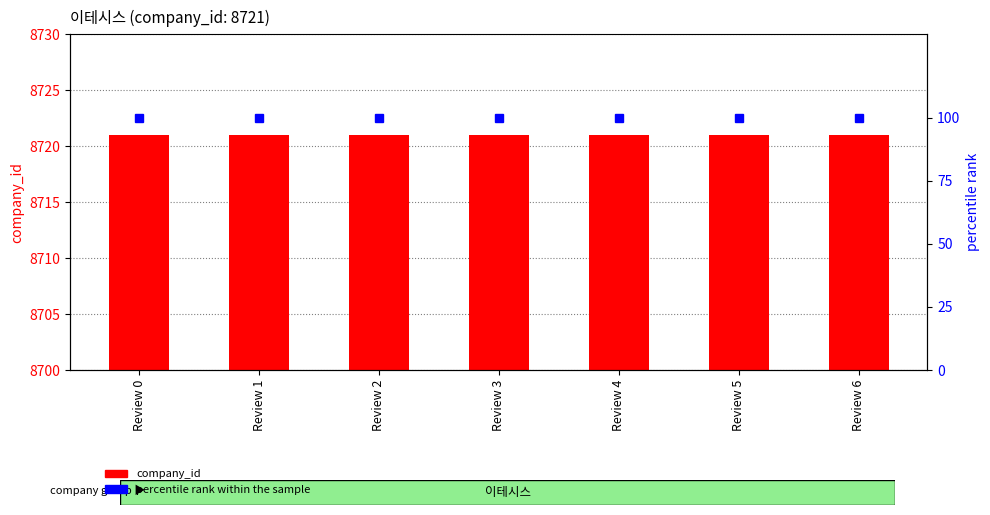

Is the value of percentile rank within the sample at Review 2 greater than the value of company_id at Review 2?

No